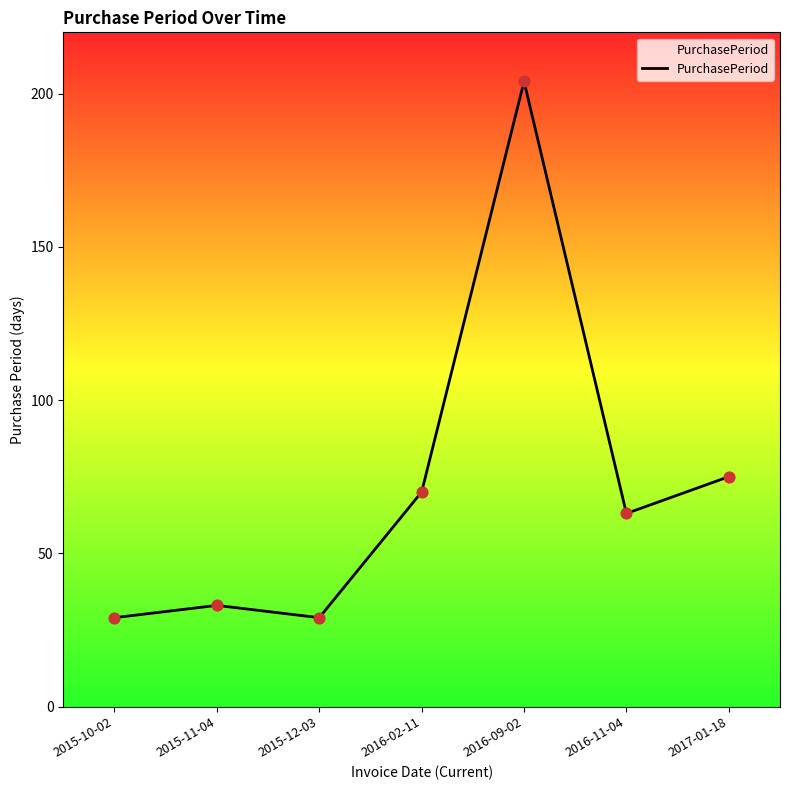

What is the ratio of the value at 2016-02-11 to the value at 2017-01-18?

0.9